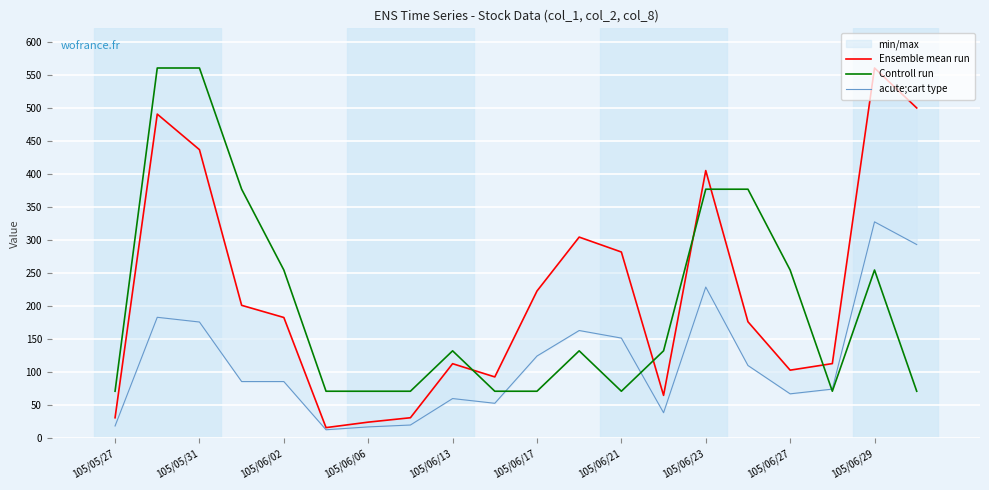

True or false: Controll run has a value of 36.5 at 105/06/21.

False